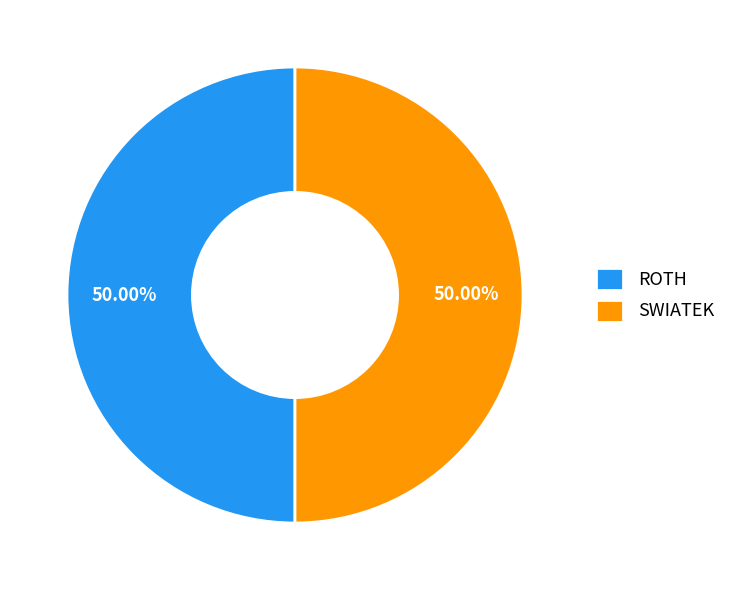

How many slices are in this pie chart?

2